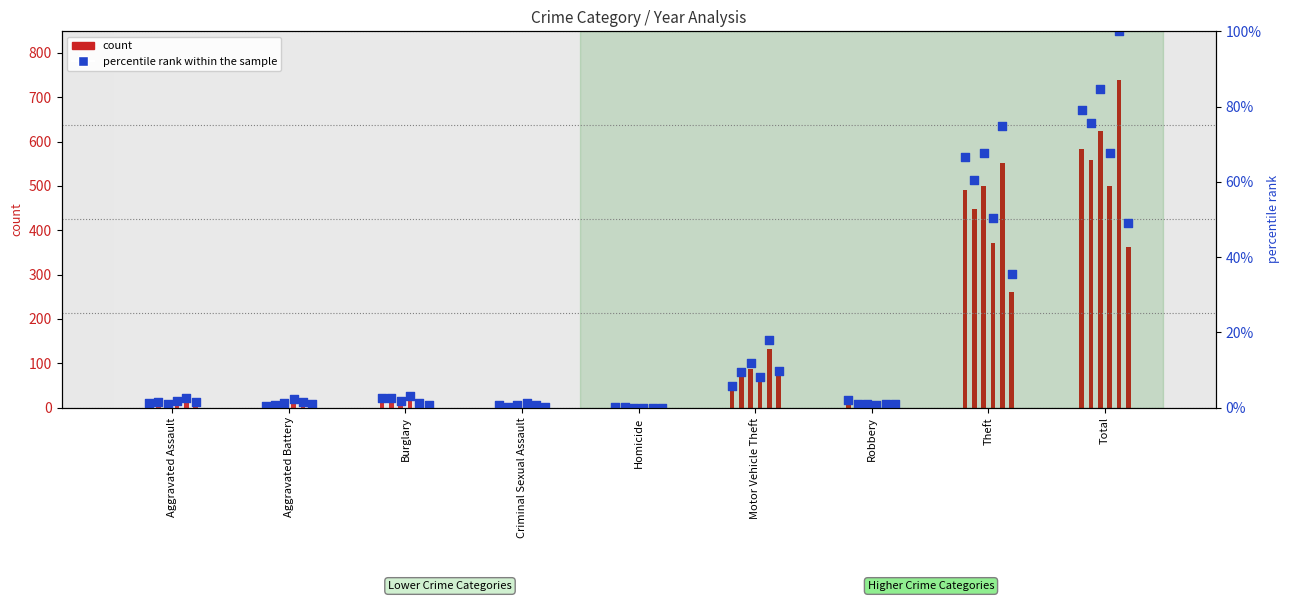

What is the ratio of the value at Burglary to the value at Motor Vehicle Theft?

0.4